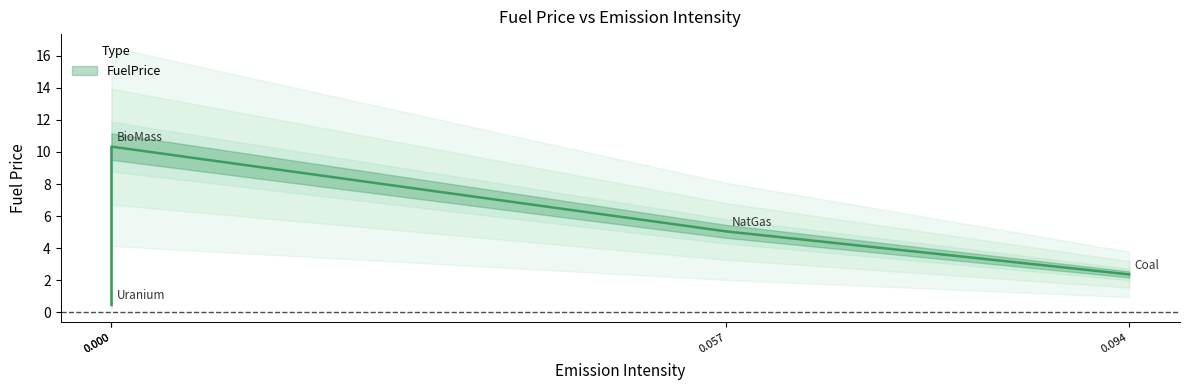

What is the minimum value shown in the chart?

0.5